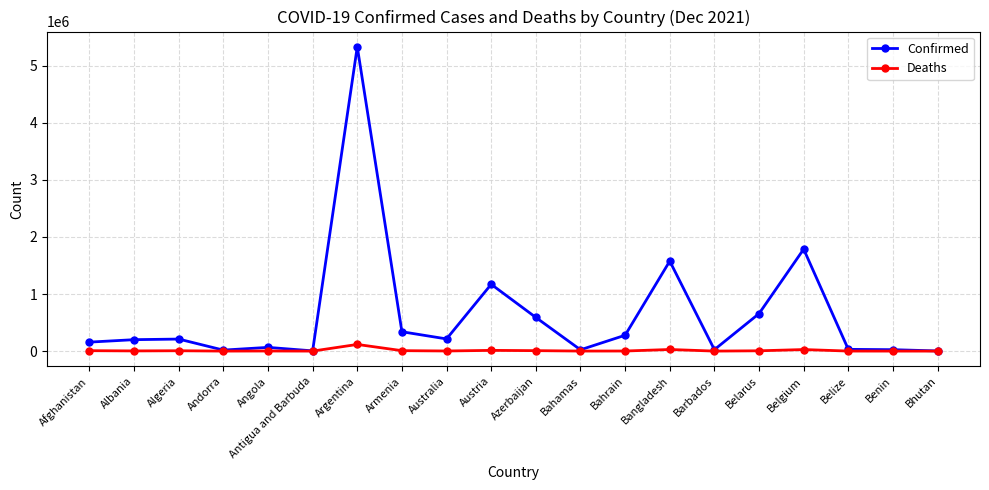

What value does the Deaths series have at Angola, to the nearest 50?

1750